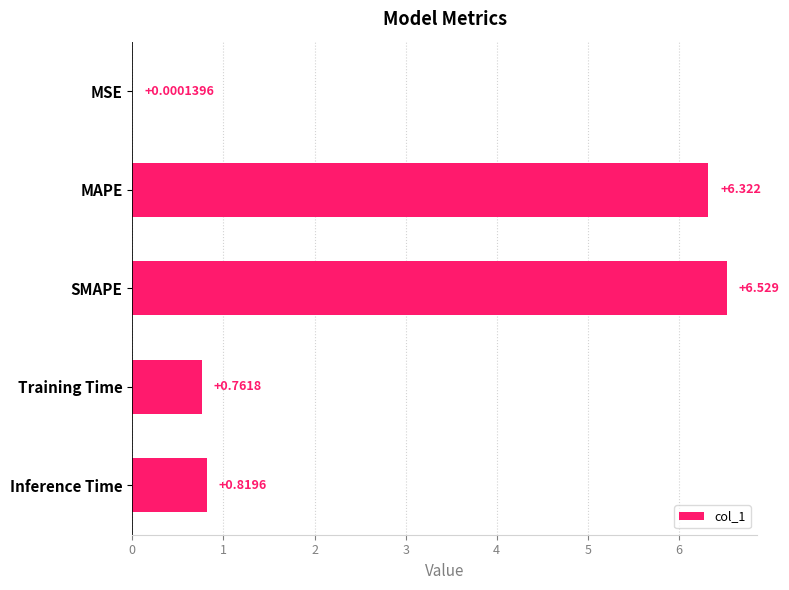

Which has a higher value, SMAPE or Training Time?

SMAPE